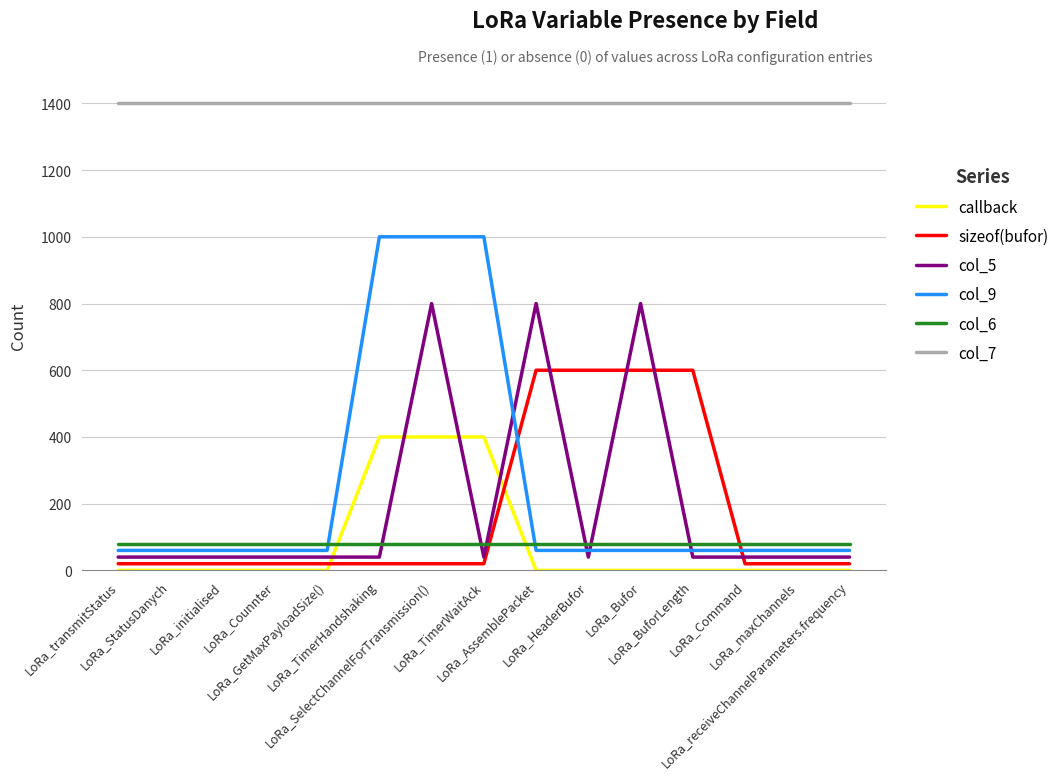

At LoRa_BuforLength, list the series in order from smallest to largest.

callback, col_5, col_9, col_6, sizeof(bufor), col_7